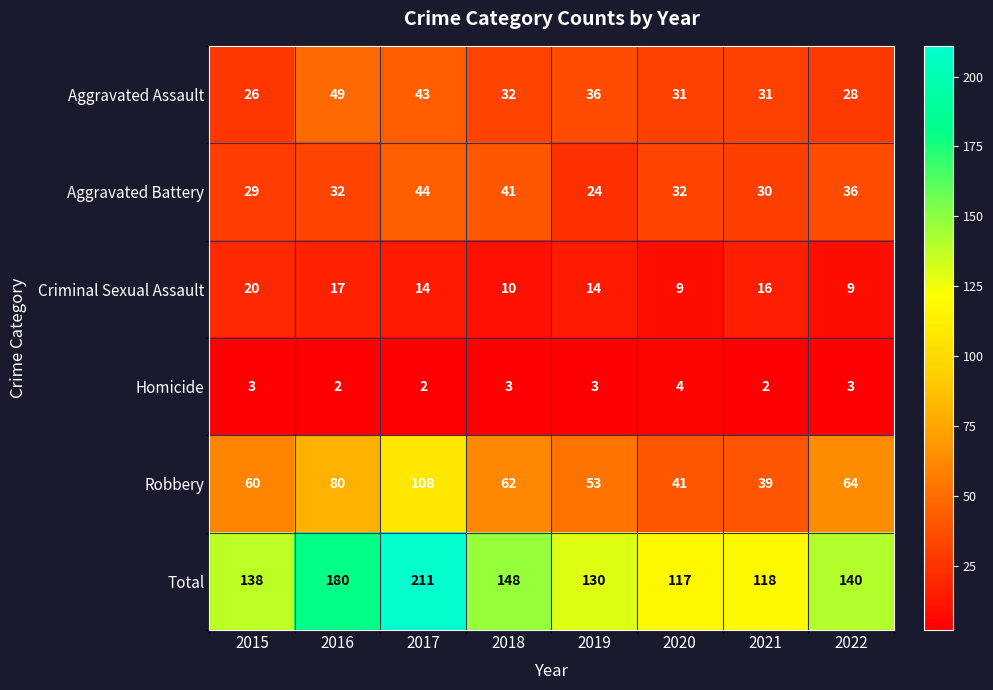

What is the total value across all series at 2018?

296